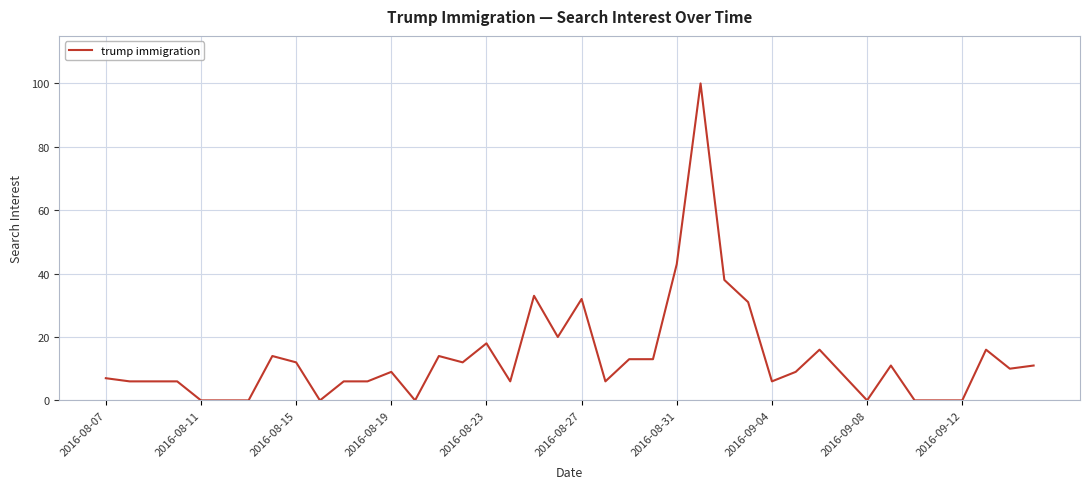

What is the maximum value shown in the chart?

100